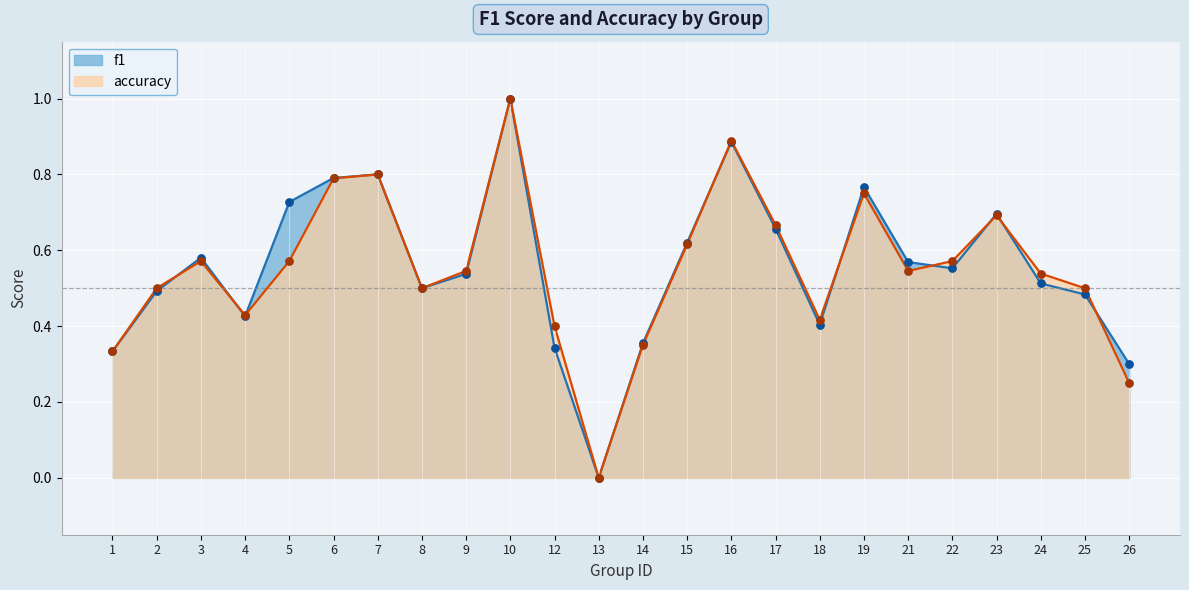

What is the total value across all series at 12?

0.7